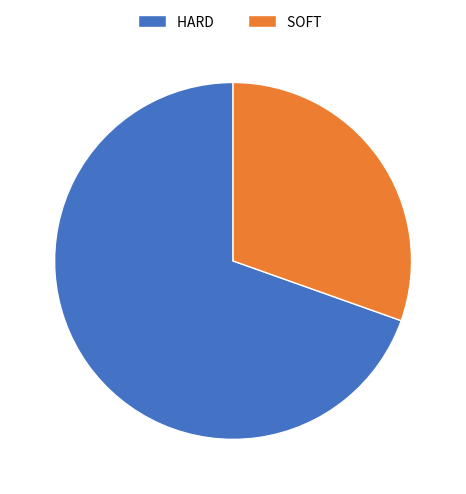

What is the ratio of the value at HARD to the value at SOFT?

2.3